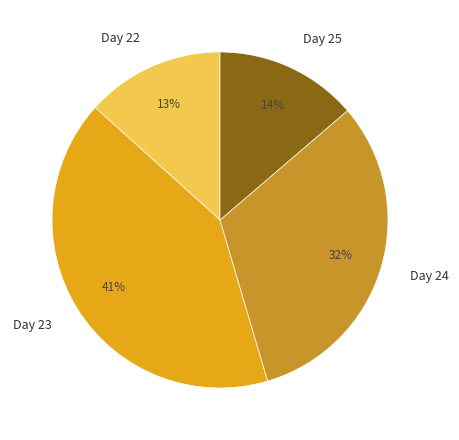

To the nearest percent, what percentage of the pie is Day 22?

13%